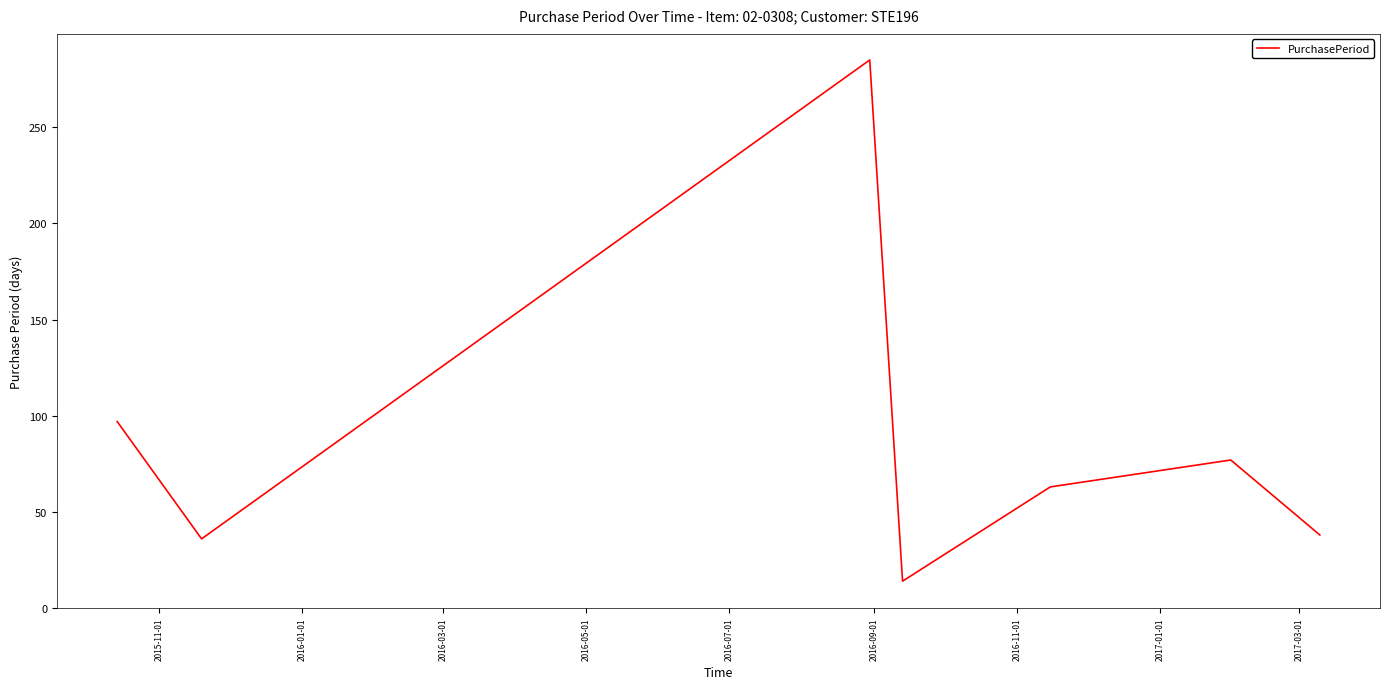

Does the chart have visible grid lines?

No